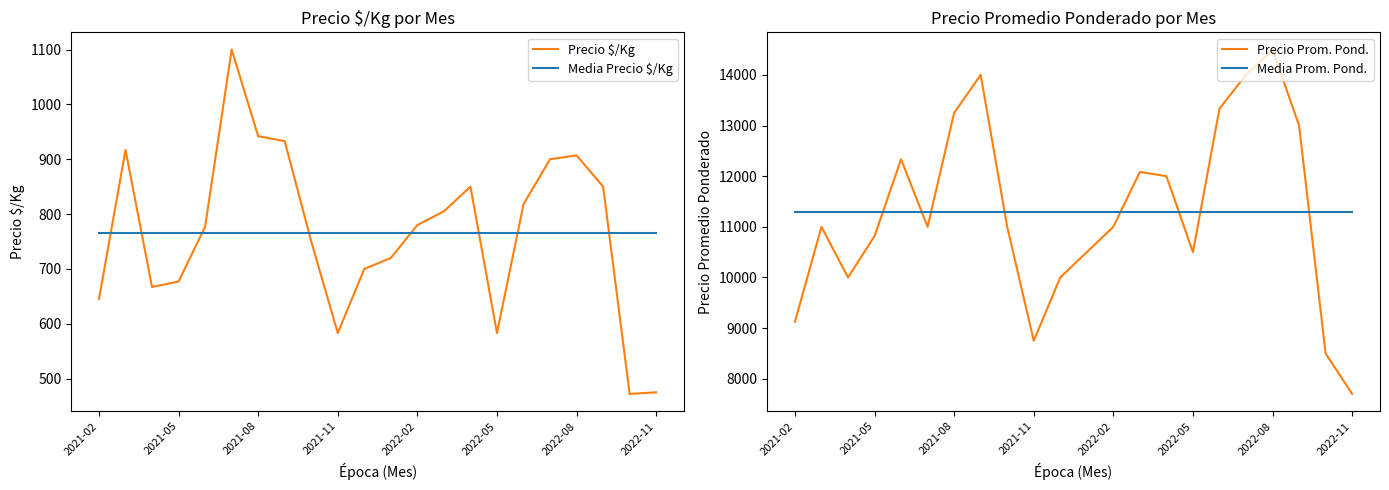

At how many categories does at least one series exceed 1100?

22